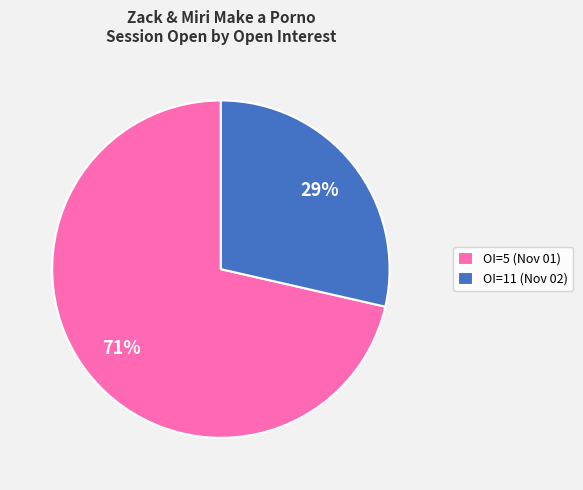

To the nearest percent, what is the average slice percentage?

50%